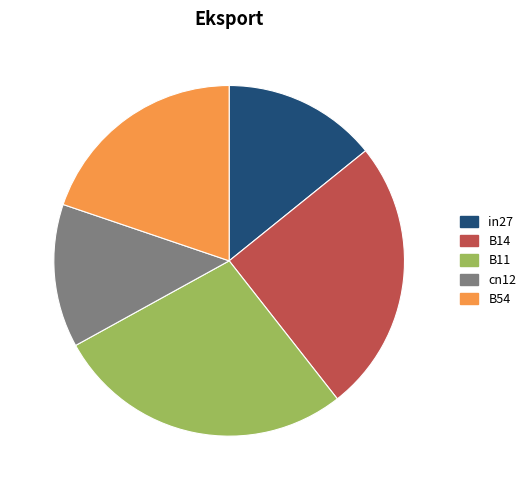

Count the number of slices in the pie.

5